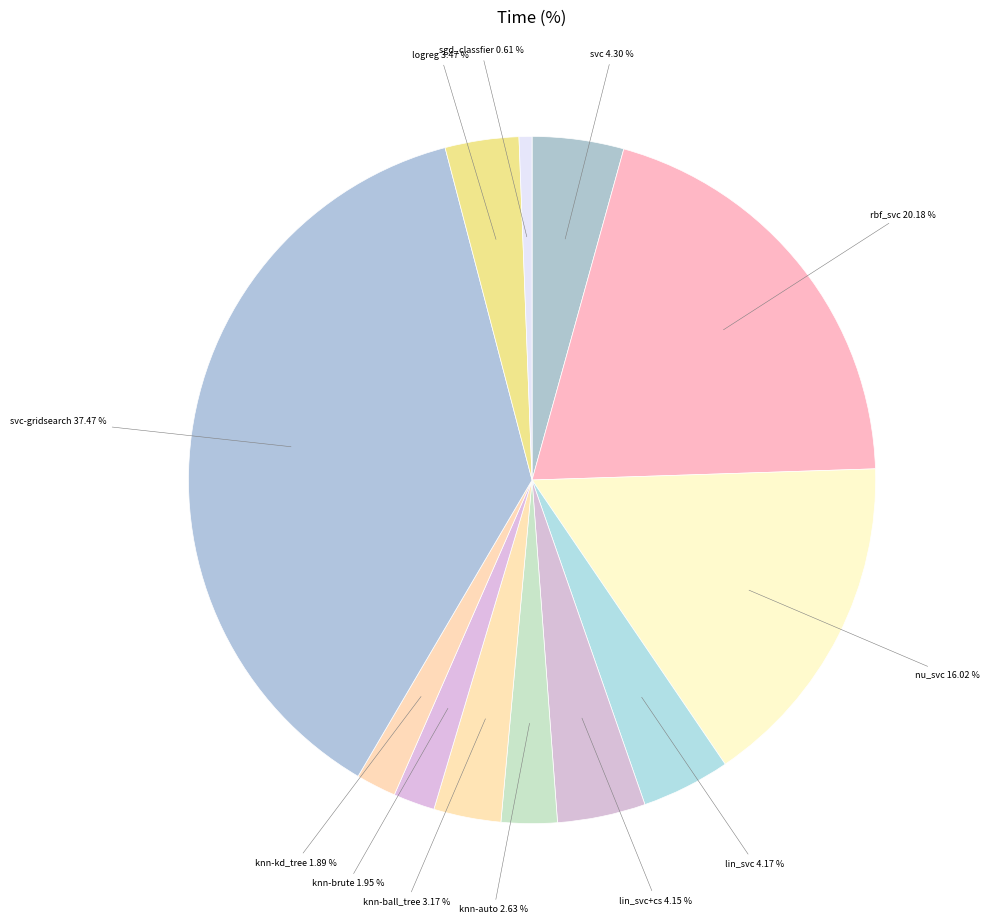

Which category has the smallest portion of the pie?

sgd_classfier